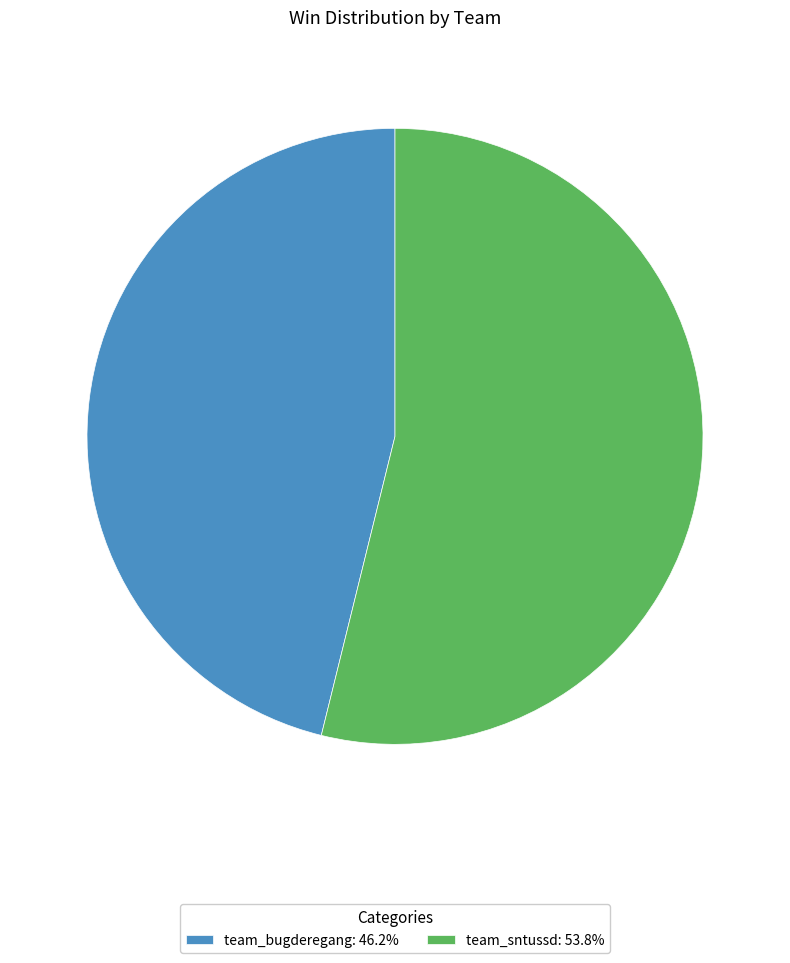

Which category has the biggest portion of the pie?

team_sntussd